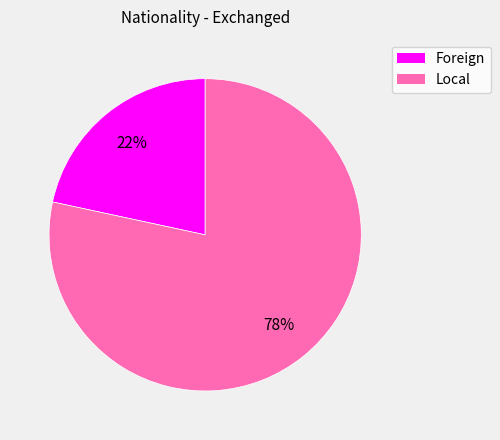

To the nearest percent, what is the combined percentage of Local and Foreign?

100%